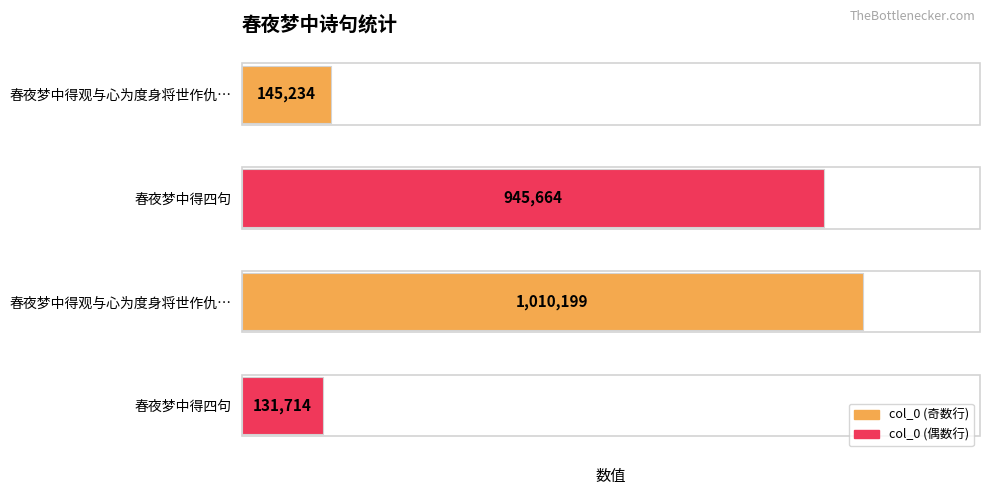

List the labels in order of value, smallest first.

春夜梦中得四句, 春夜梦中得观与心为度身将世作仇…, 春夜梦中得四句, 春夜梦中得观与心为度身将世作仇…